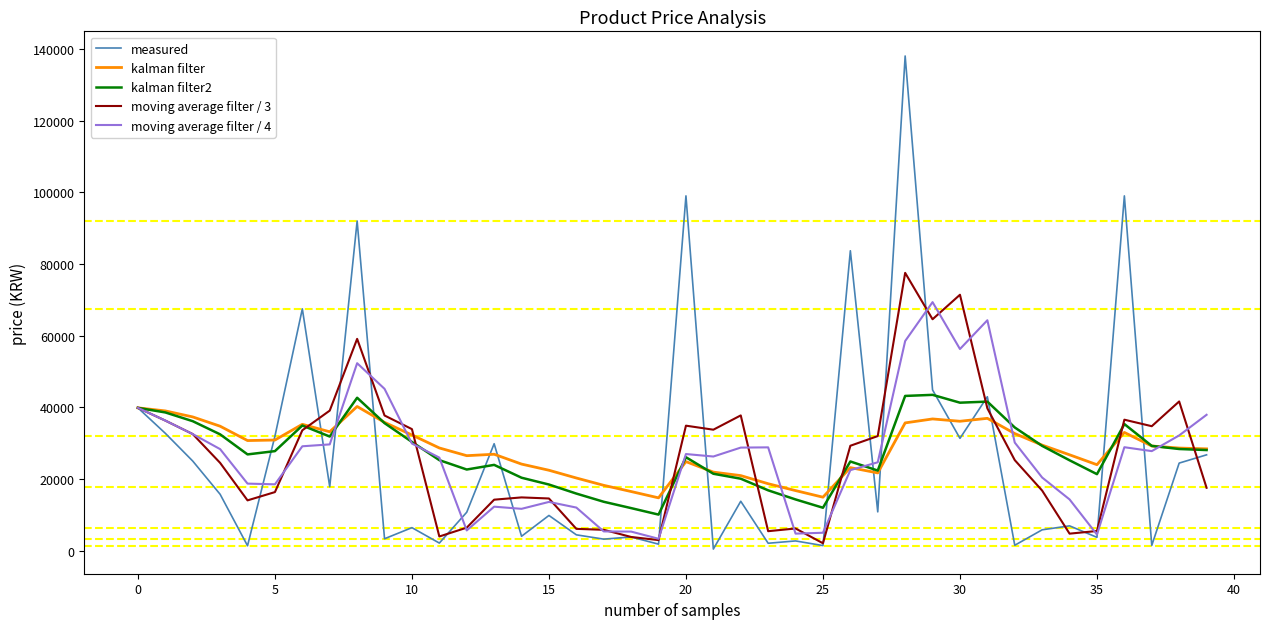

What is the maximum value shown in the chart?

138000.0